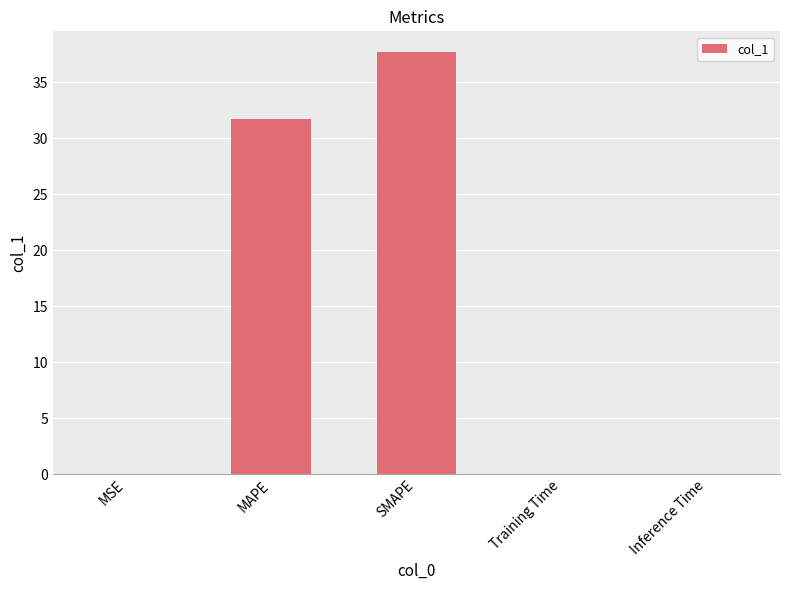

What is the maximum value shown in the chart?

37.7